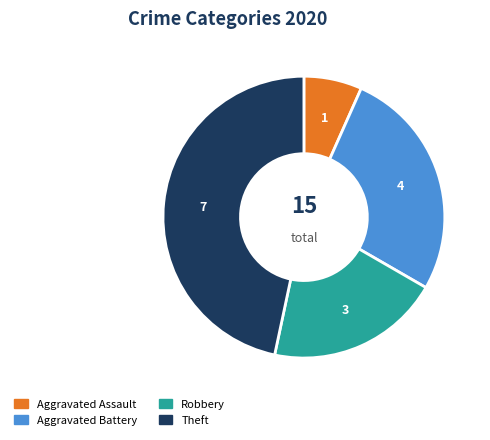

What is the smallest slice in the pie chart?

Aggravated Assault